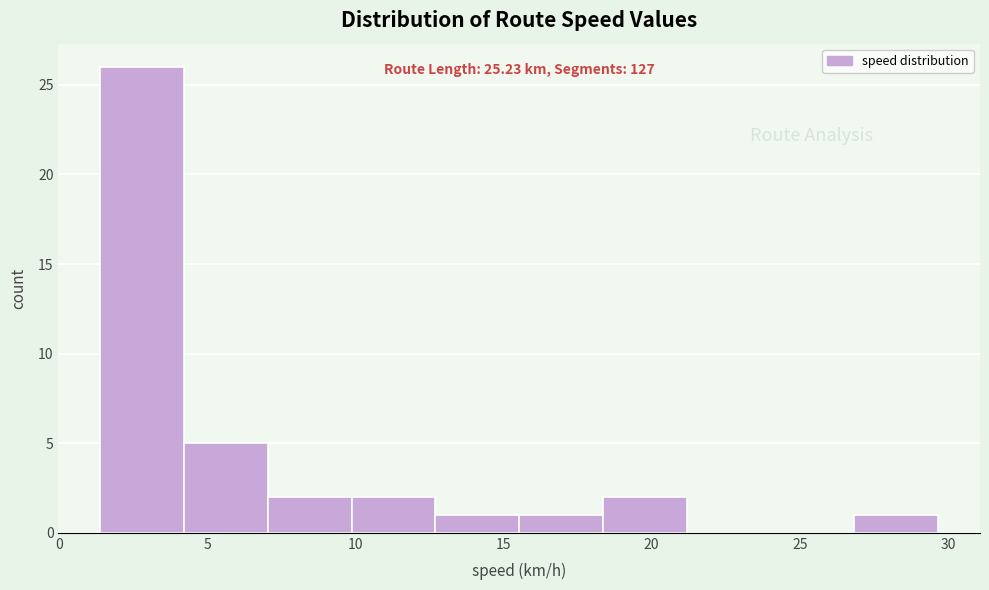

Over which range of the x-axis is the bar tallest?

1.5 to 4.0